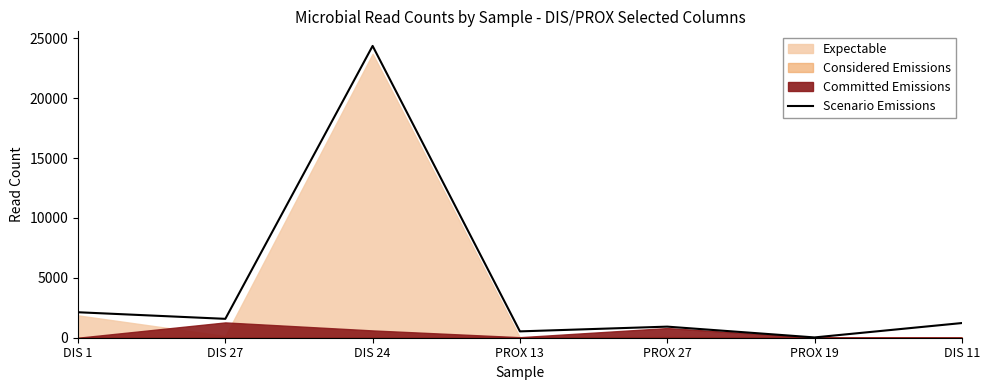

Read the value at DIS 11.

1225